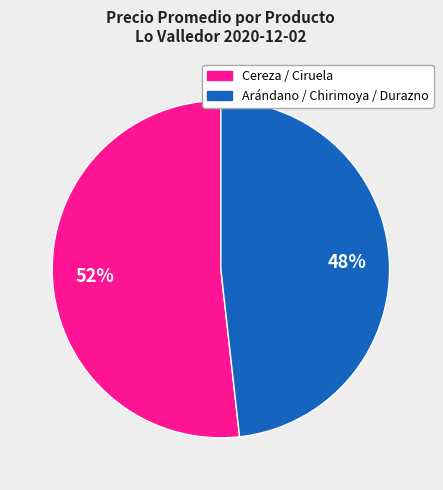

To the nearest percent, what is the average slice percentage?

50%